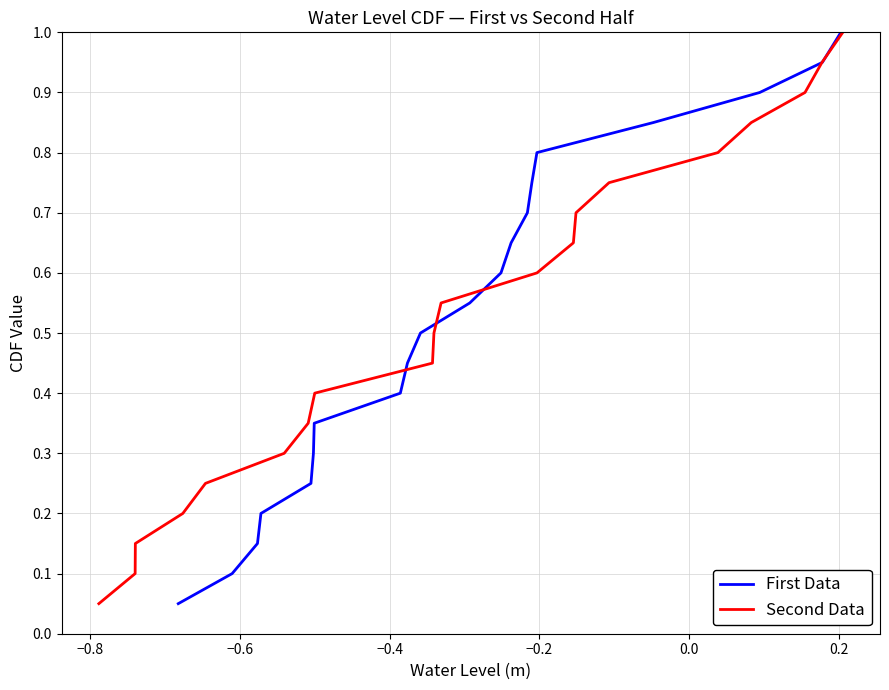

What is the maximum value for First Data?

1.0